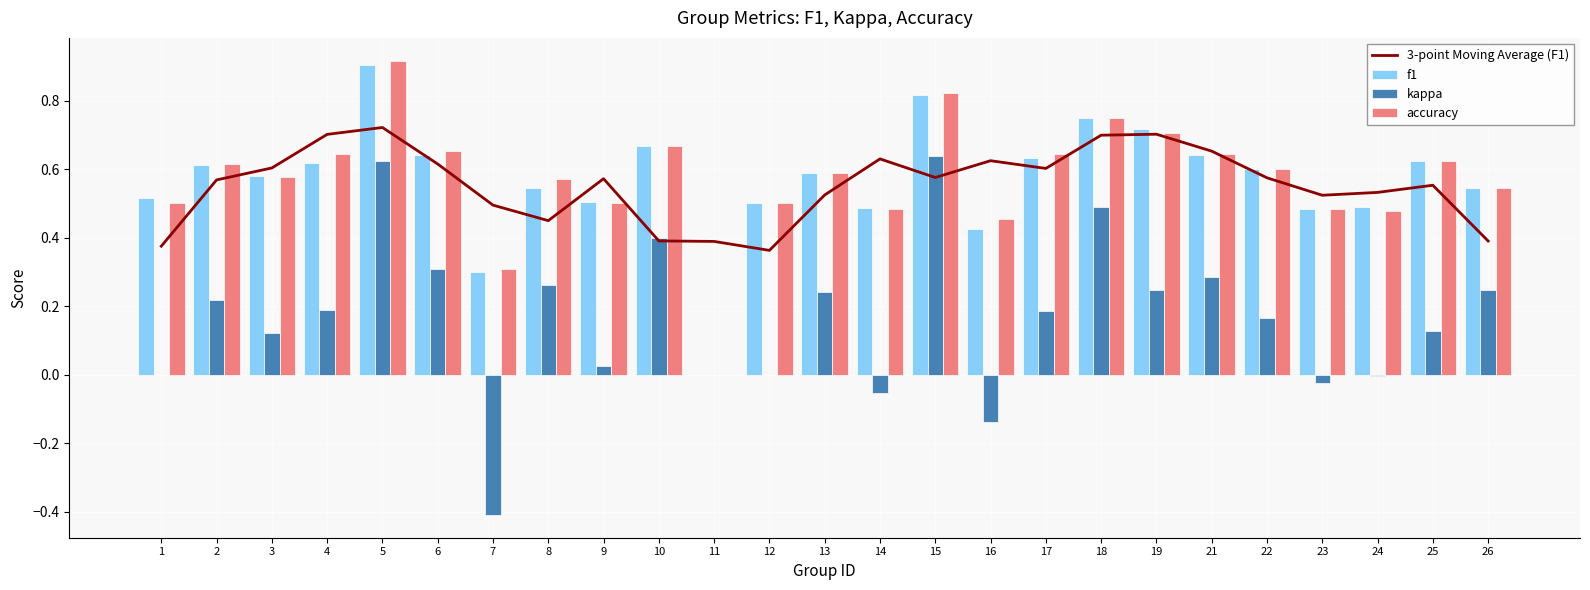

Reading left to right, extract all data points from this chart.

3-point Moving Average (F1): 1=0.4	2=0.6	3=0.6	4=0.7	5=0.7	6=0.6	7=0.5	8=0.4	9=0.6	10=0.4	11=0.4	12=0.4	13=0.5	14=0.6	15=0.6	16=0.6	17=0.6	18=0.7	19=0.7	21=0.7	22=0.6	23=0.5	24=0.5	25=0.6	26=0.4
f1: 1=0.5	2=0.6	3=0.6	4=0.6	5=0.9	6=0.6	7=0.3	8=0.5	9=0.5	10=0.7	11=0.0	12=0.5	13=0.6	14=0.5	15=0.8	16=0.4	17=0.6	18=0.7	19=0.7	21=0.6	22=0.6	23=0.5	24=0.5	25=0.6	26=0.5
kappa: 1=0.0	2=0.2	3=0.1	4=0.2	5=0.6	6=0.3	7=-0.4	8=0.3	9=0.0	10=0.4	11=0.0	12=0.0	13=0.2	14=-0.1	15=0.6	16=-0.1	17=0.2	18=0.5	19=0.2	21=0.3	22=0.2	23=-0.0	24=-0.0	25=0.1	26=0.2
accuracy: 1=0.5	2=0.6	3=0.6	4=0.6	5=0.9	6=0.7	7=0.3	8=0.6	9=0.5	10=0.7	11=0.0	12=0.5	13=0.6	14=0.5	15=0.8	16=0.5	17=0.6	18=0.8	19=0.7	21=0.6	22=0.6	23=0.5	24=0.5	25=0.6	26=0.5